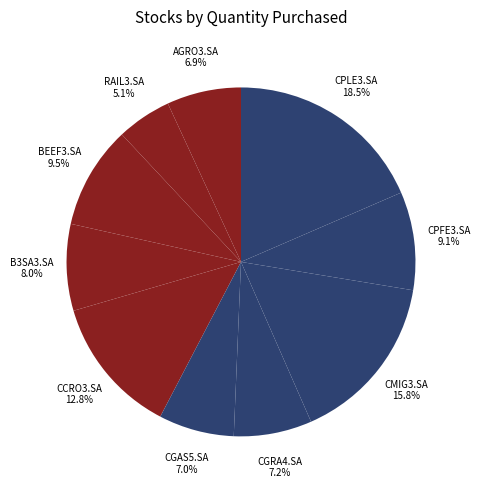

True or false: B3SA3.SA accounts for 1% of the total.

False